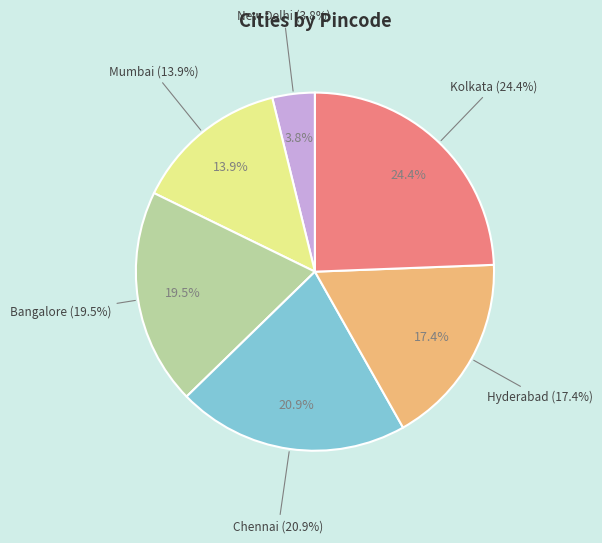

What percentage is the Hyderabad slice, to the nearest percent?

17%